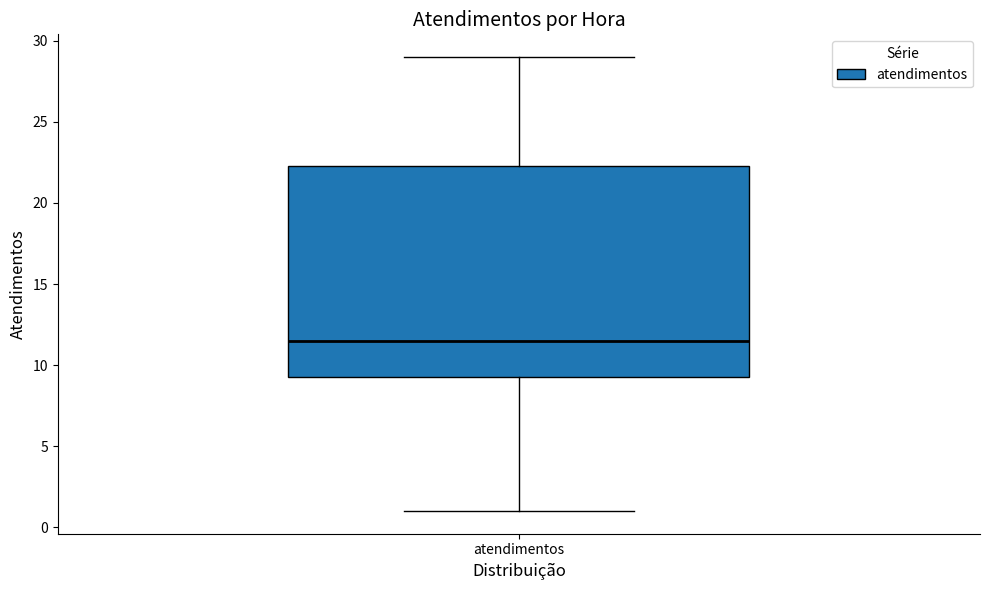

Read this box plot against the y-axis: the position of the median line, the range covered by the box, and the ends of both whiskers. The values are not printed on the chart, so give them approximately, as read against the axis.

median 11.5, box 9.5 to 22.5, whiskers 1.0 to 29.0